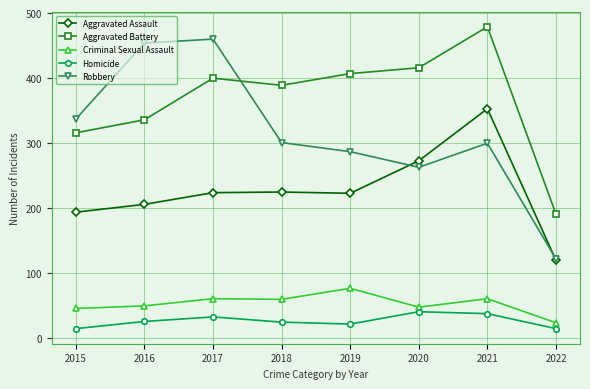

What is the total value across all series at 2022?

472